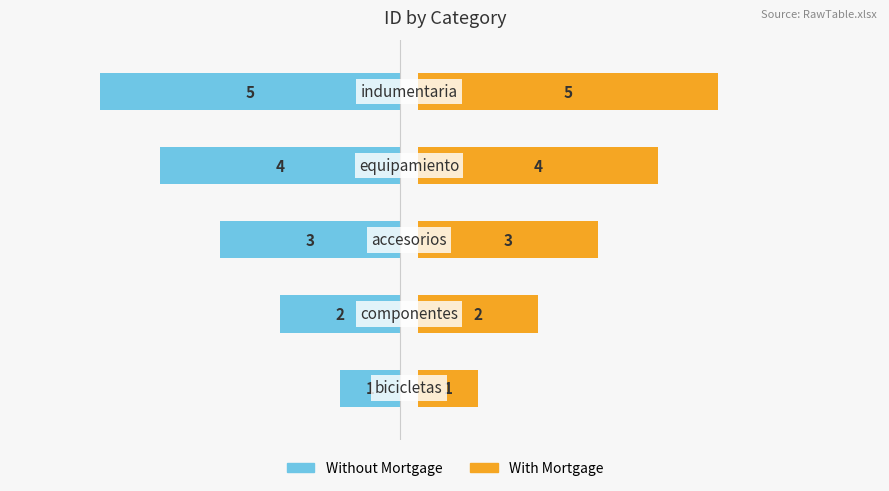

How many bars are there in each group?

2